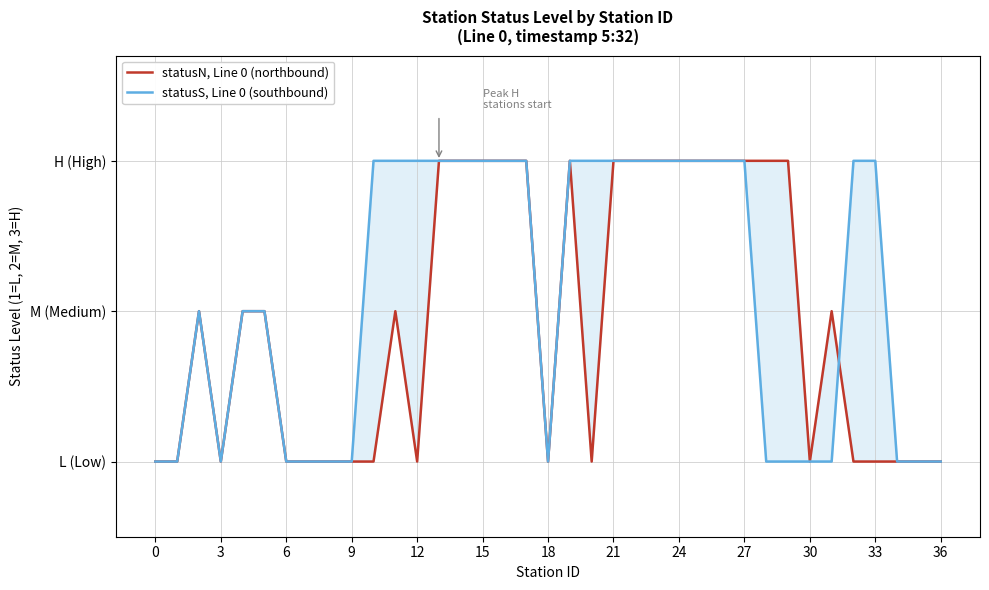

Reading left to right, extract all data points from this chart.

statusN, Line 0 (northbound): 1	1	2	1	2	2	1	1	1	1	1	2	1	3	3	3	3	3	1	3	1	3	3	3	3	3	3	3	3	3	1	2	1	1	1	1	1
statusS, Line 0 (southbound): 1	1	2	1	2	2	1	1	1	1	3	3	3	3	3	3	3	3	1	3	3	3	3	3	3	3	3	3	1	1	1	1	3	3	1	1	1